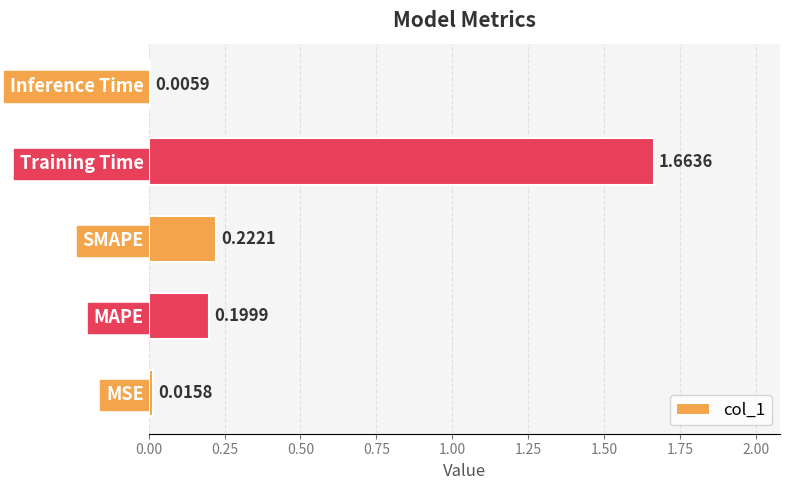

At which category does the chart reach its peak across all series?

Training Time